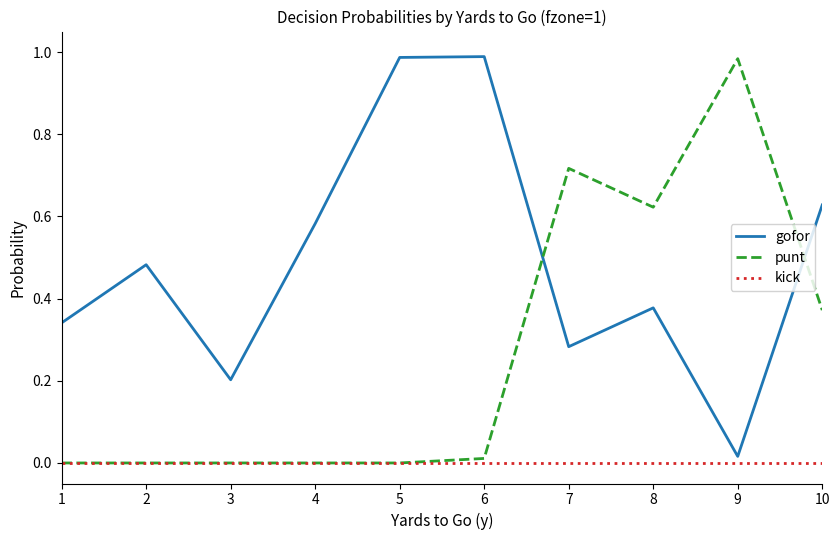

How many times do gofor and punt cross each other?

2